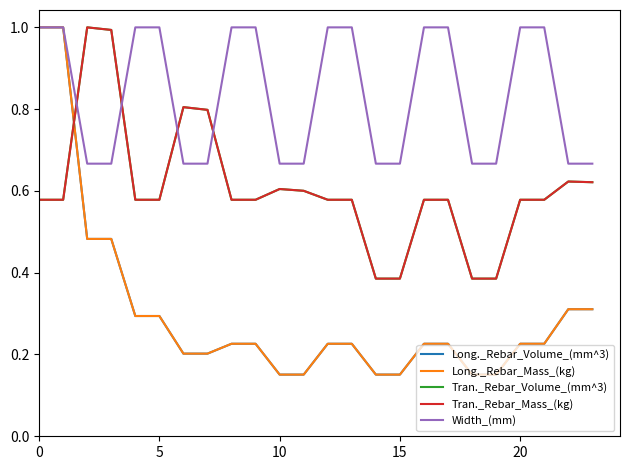

How many series are shown in this chart?

5